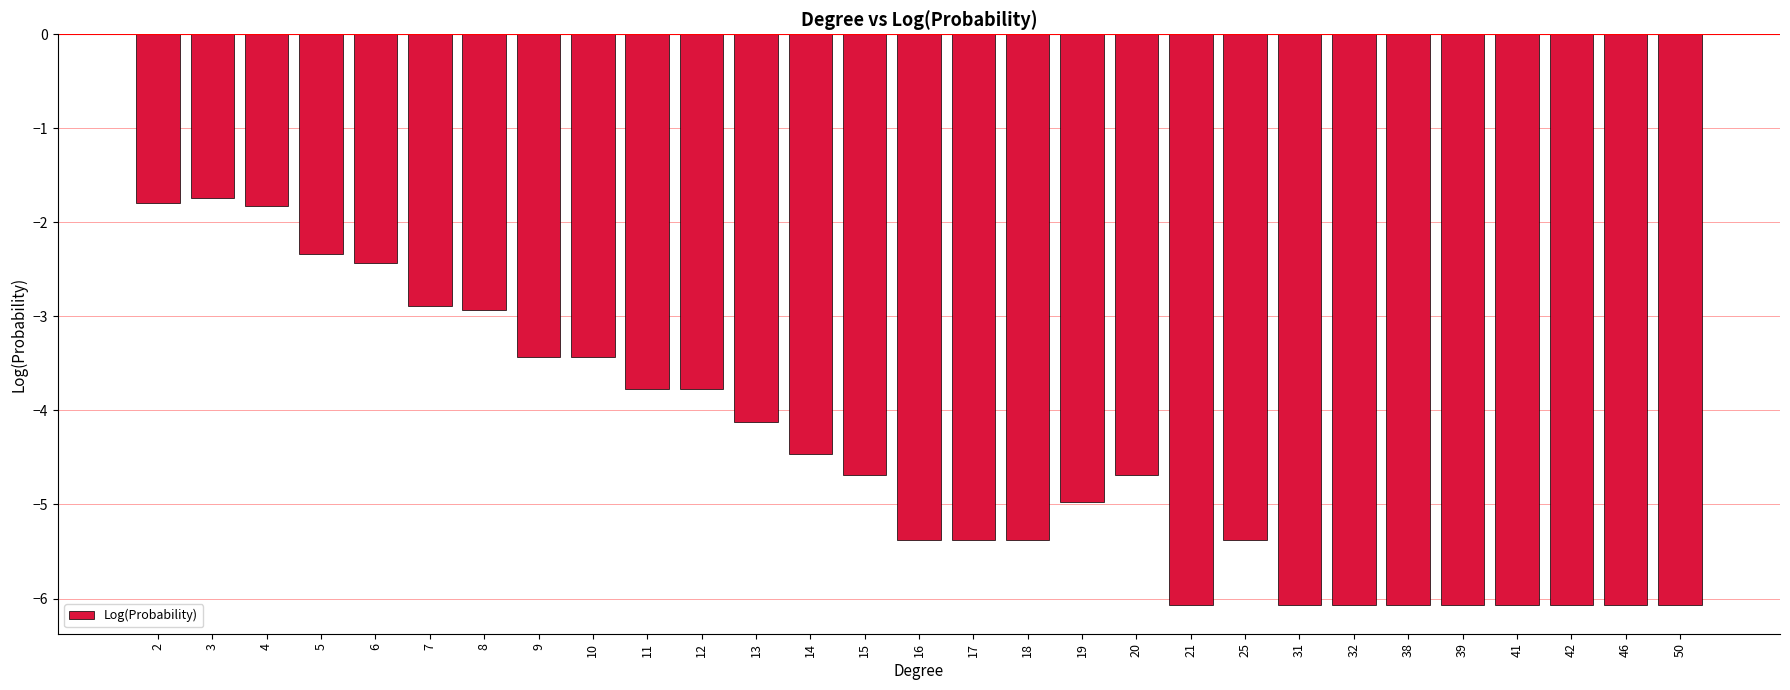

What is the minimum value shown in the chart?

-6.1